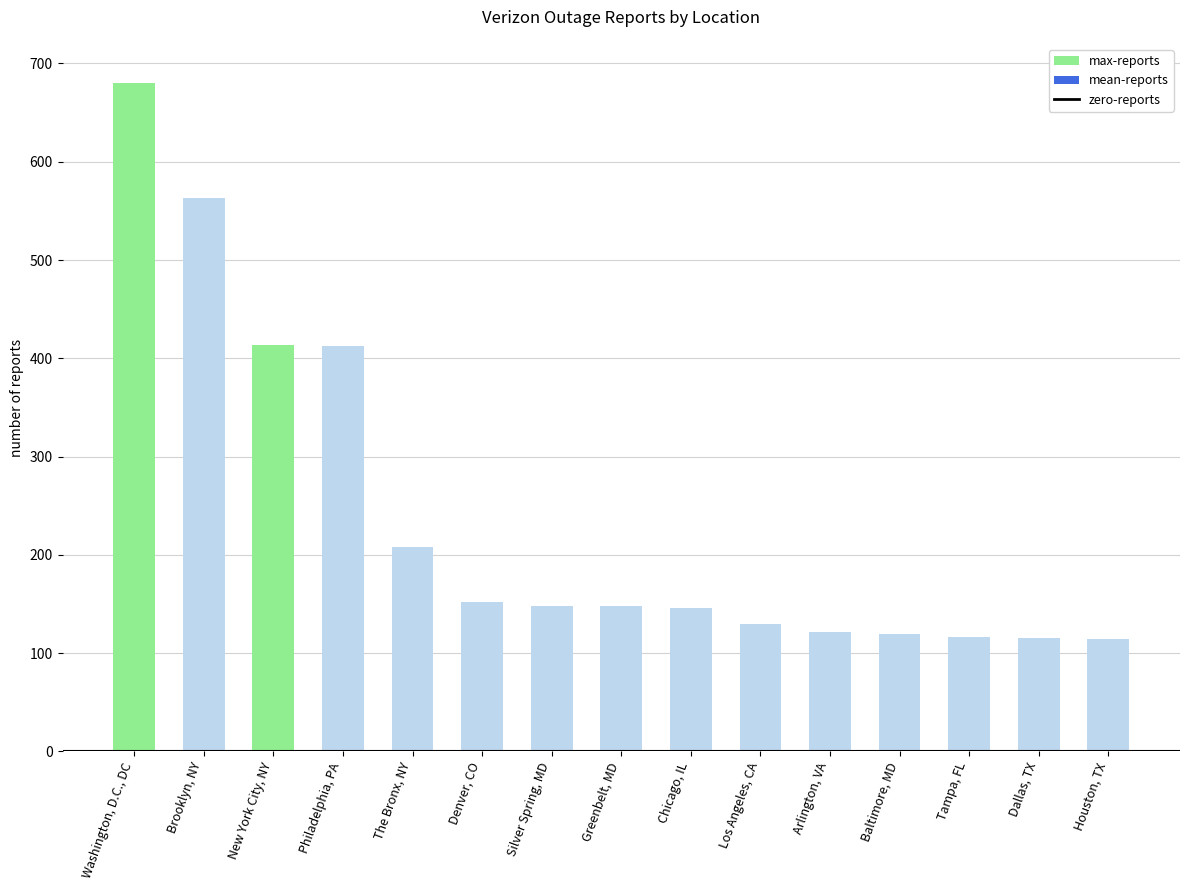

What is the label of the 7th bar from the left?

Silver Spring, MD